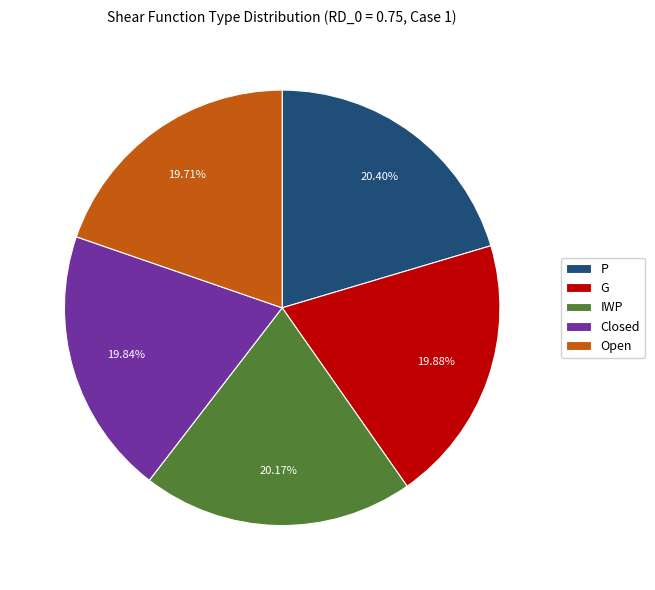

To the nearest percent, what is the average slice percentage?

20%